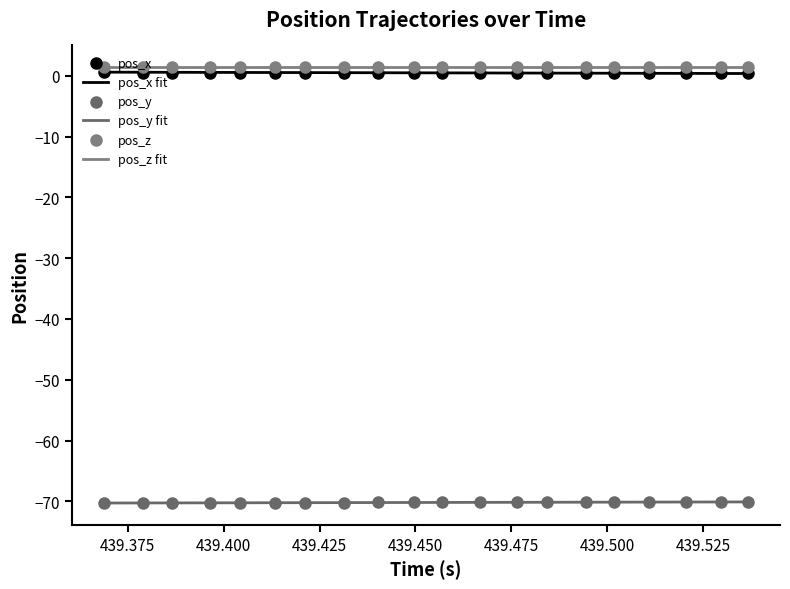

Which series reaches the minimum Y coordinate?

pos_y